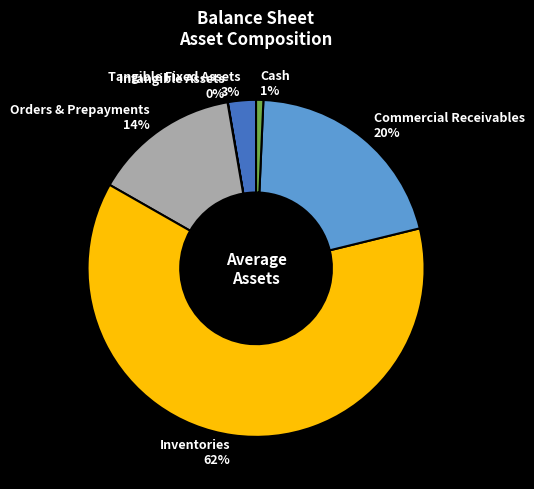

To the nearest percent, what percentage of the pie is Commercial Receivables?

20%